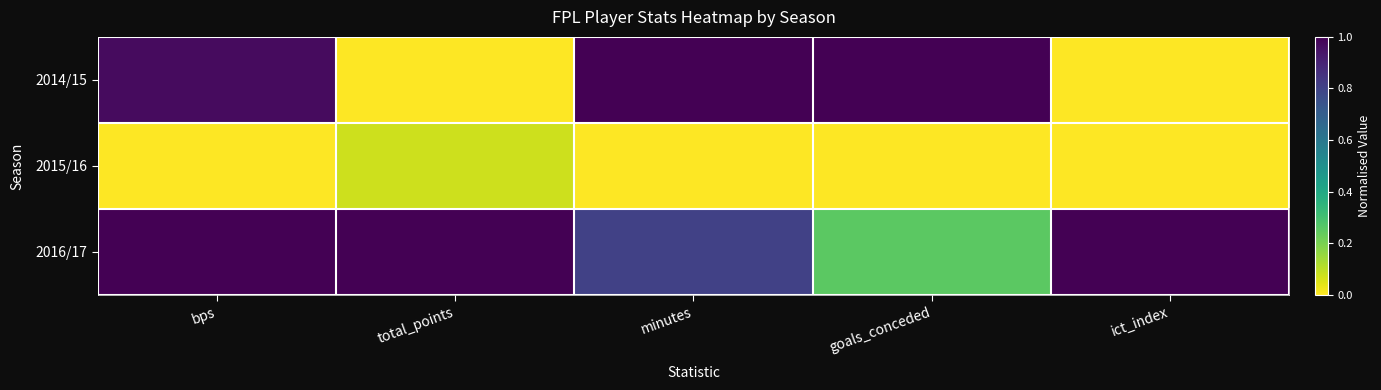

Between minutes and total_points, which is larger?

minutes